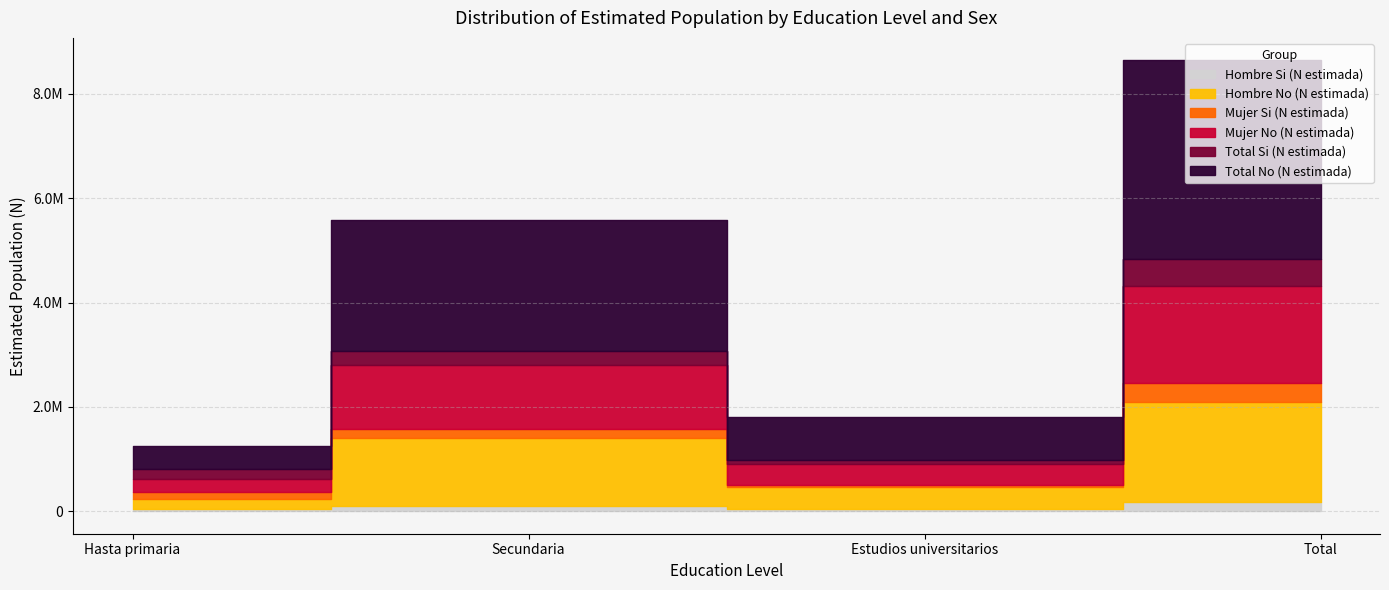

At which label does Hombre No (N estimada) reach its peak?

Total